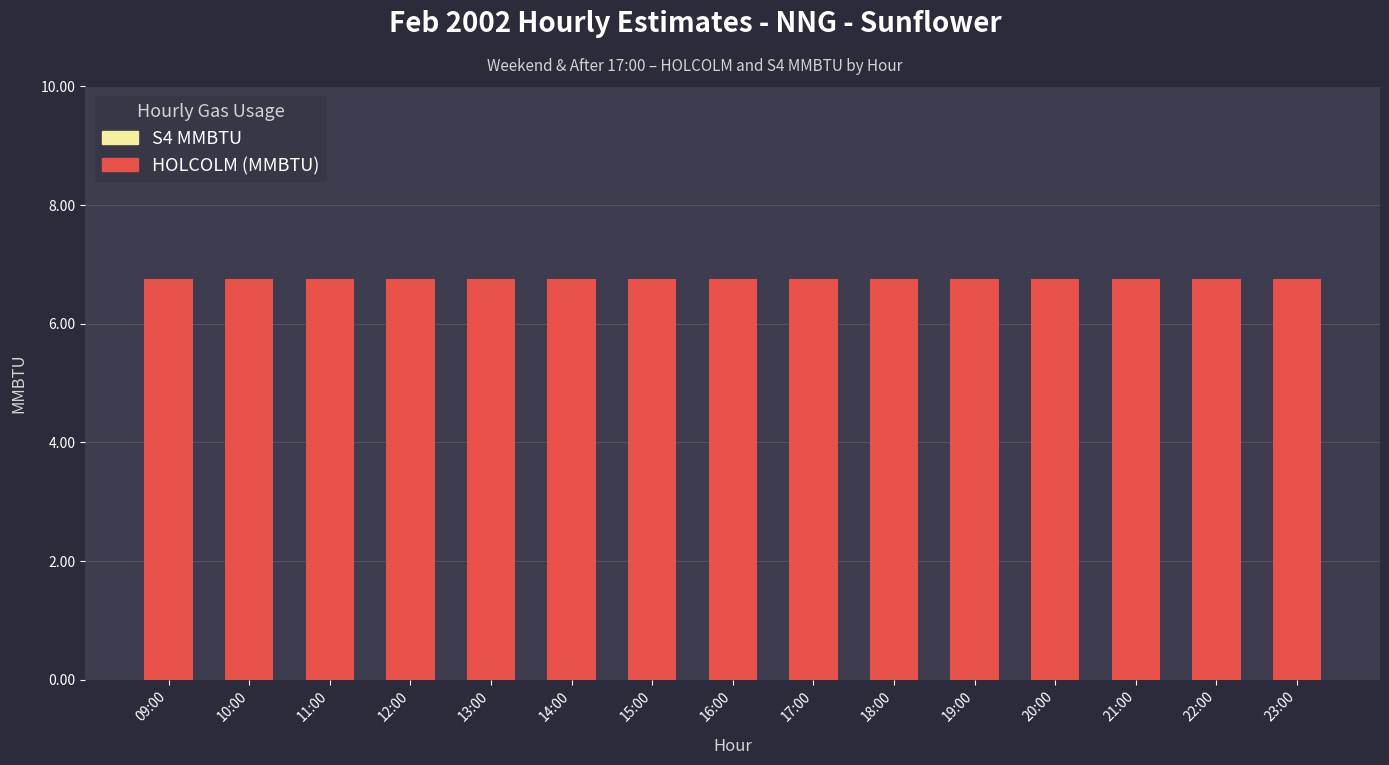

Between 13:00 and 21:00, which series saw the biggest shift?

HOLCOLM (MMBTU)